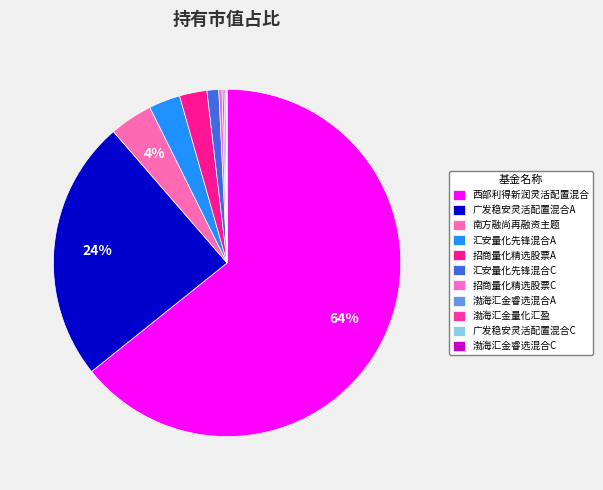

To the nearest percent, what is the difference between the largest and smallest slice percentages?

64%